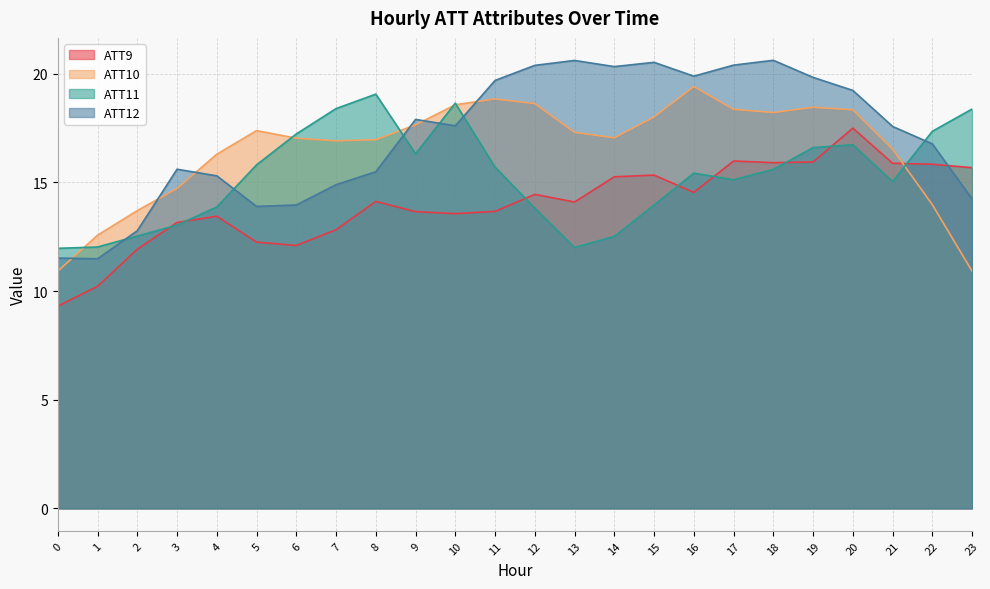

Read the ATT12 value at 8.

15.5